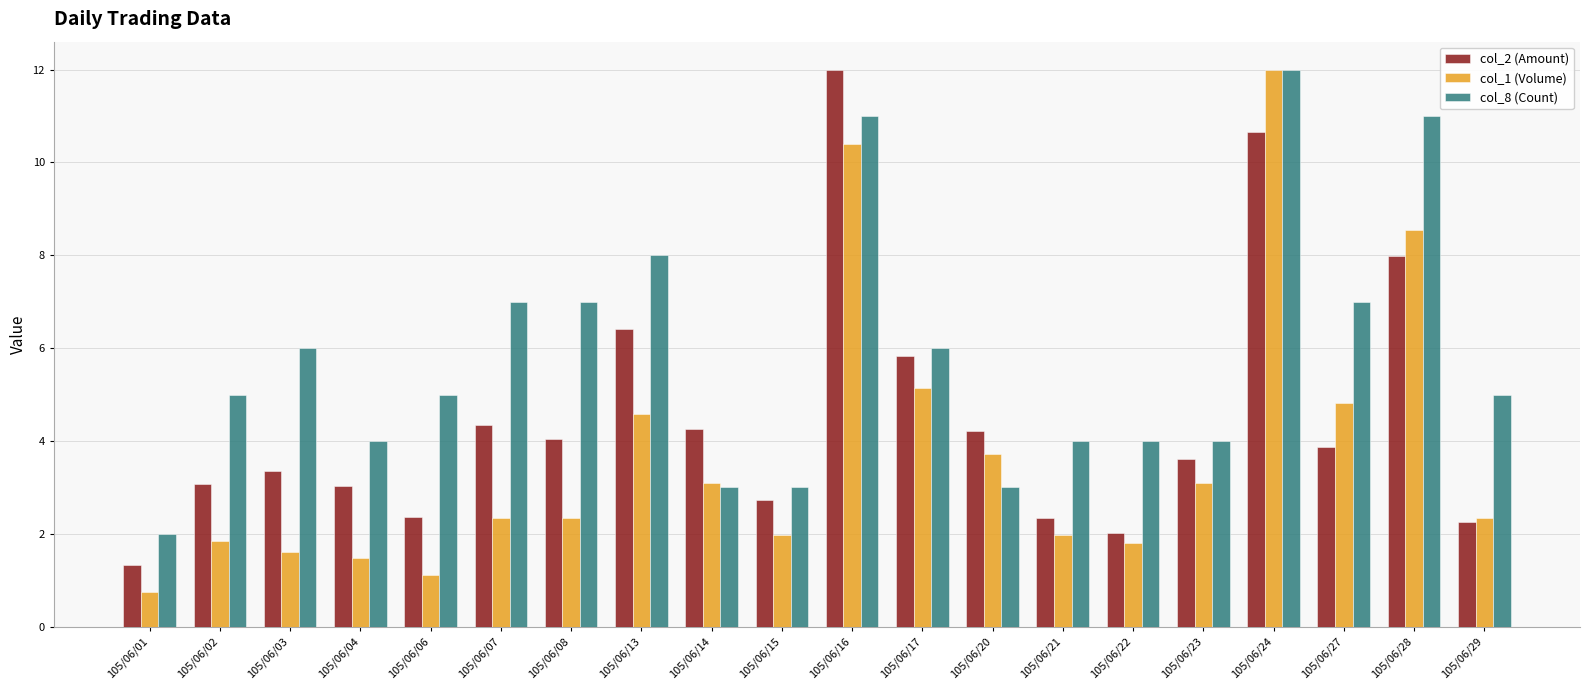

What is the lowest value of the col_8 (Count) series?

2.0